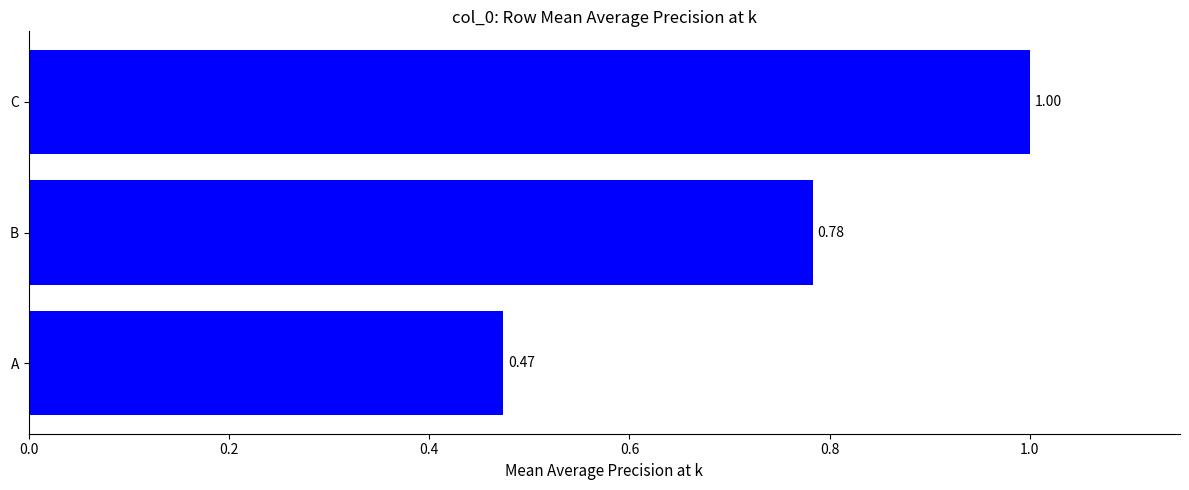

List the labels in order of value, smallest first.

A, B, C